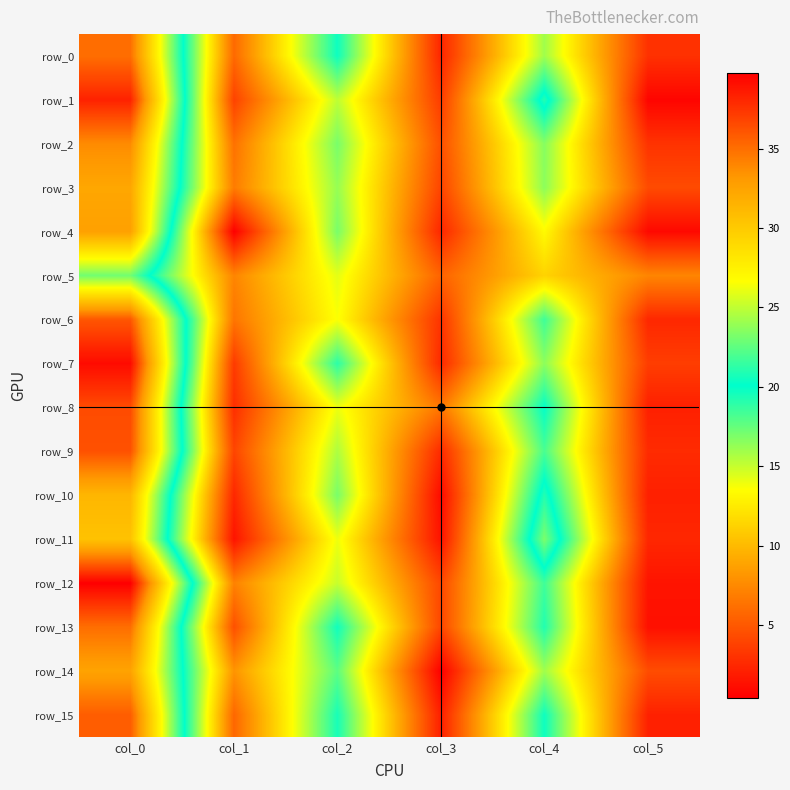

Which label corresponds to the smallest value in the chart?

col_3